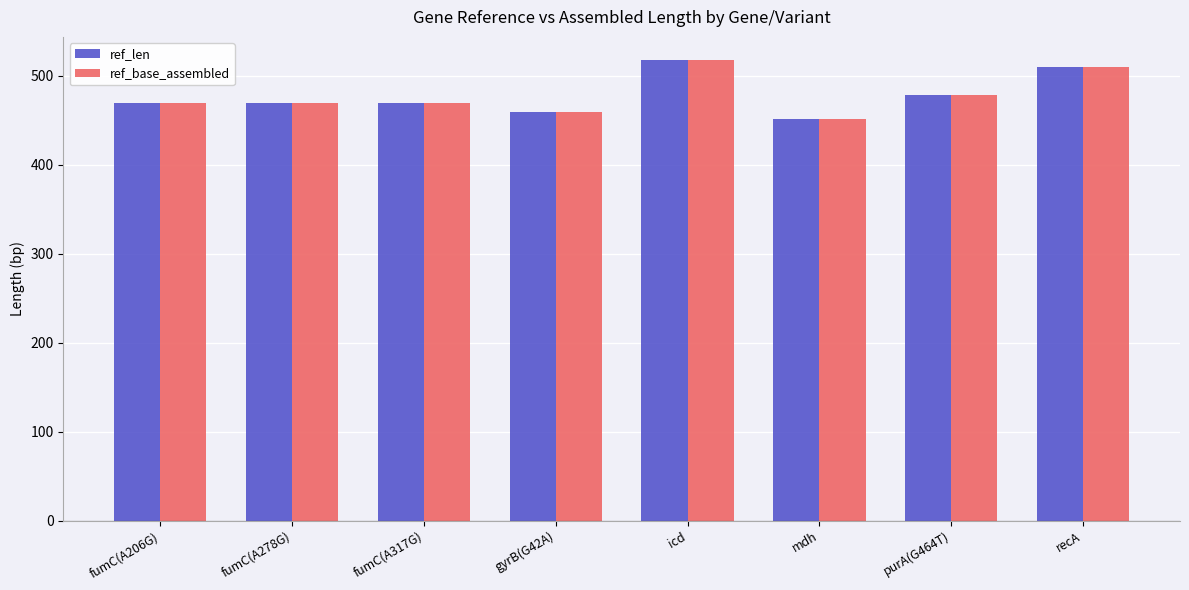

What is the sum of the ref_base_assembled values at fumC(A317G) and gyrB(G42A)?

929